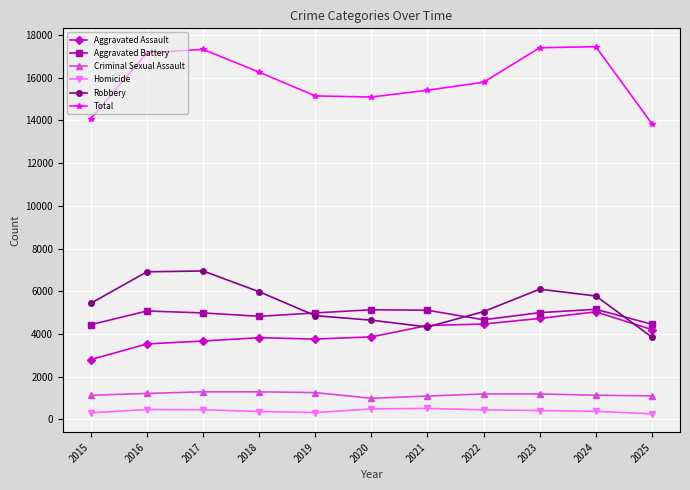

What is the approximate value of Aggravated Assault at 2024?

5033